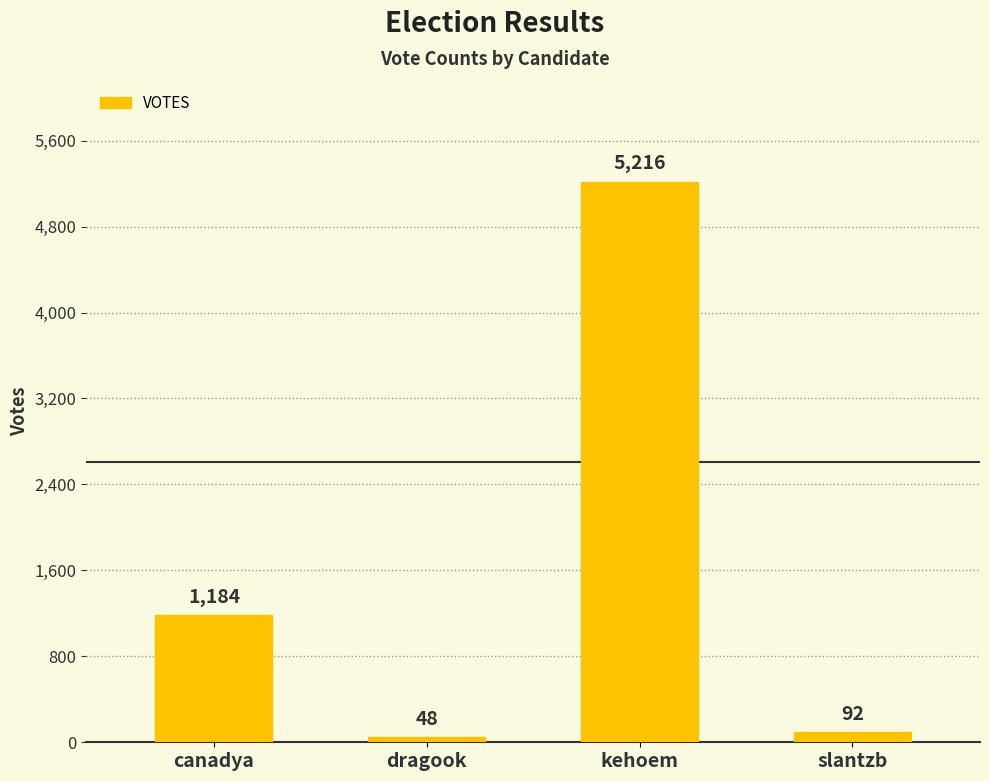

What is the difference between the maximum and minimum values?

5168